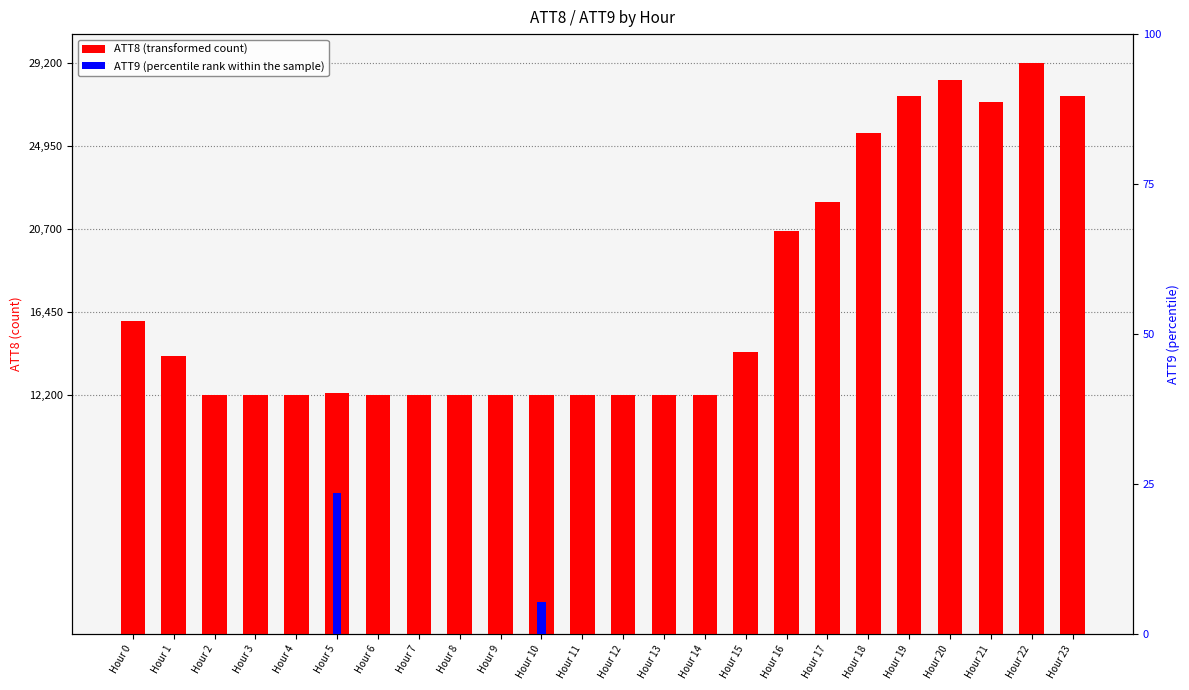

Reading right to left, transcribe all the data shown in this chart.

ATT8: 27500.0	29200.0	27200.0	28300.0	27500.0	25600.0	22100.0	20600.0	14400.0	12200.0	12200.0	12200.0	12200.0	12200.0	12200.0	12200.0	12200.0	12200.0	12300.0	12200.0	12200.0	12200.0	14200.0	16000.0
ATT9: 0.0	0.0	0.0	0.0	0.0	0.0	0.0	0.0	0.0	0.0	0.0	0.0	0.0	5.4	0.0	0.0	0.0	0.0	23.5	0.0	0.0	0.0	0.0	0.0